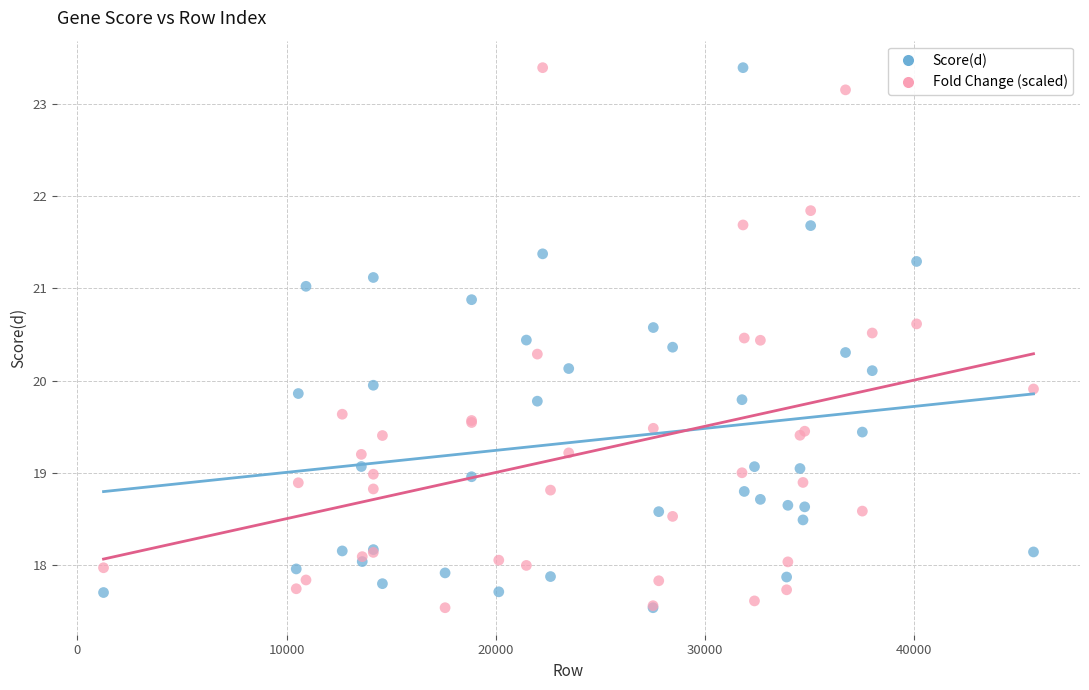

What are all the series names shown in the legend?

Score(d), Fold Change (scaled)